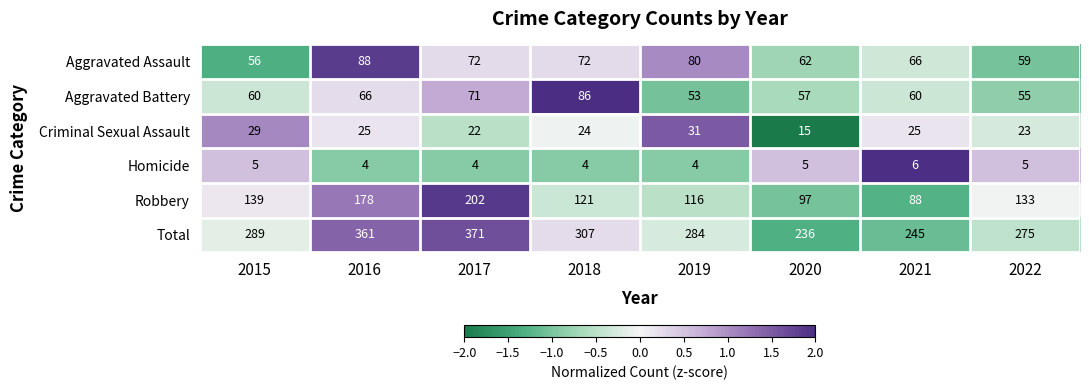

Rank the series at 2016 from lowest to highest value.

Homicide, Criminal Sexual Assault, Aggravated Battery, Aggravated Assault, Robbery, Total